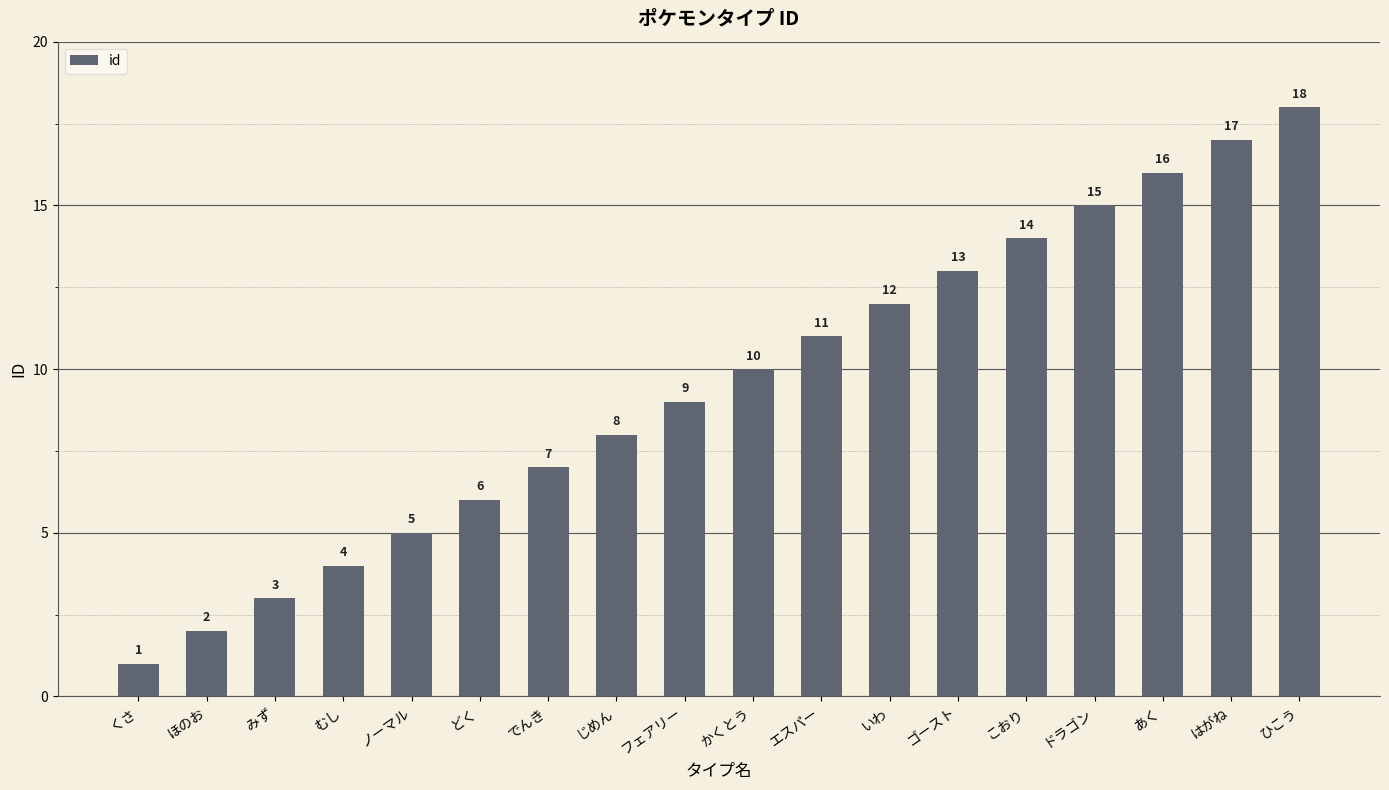

Which label corresponds to the largest value in the chart?

ひこう